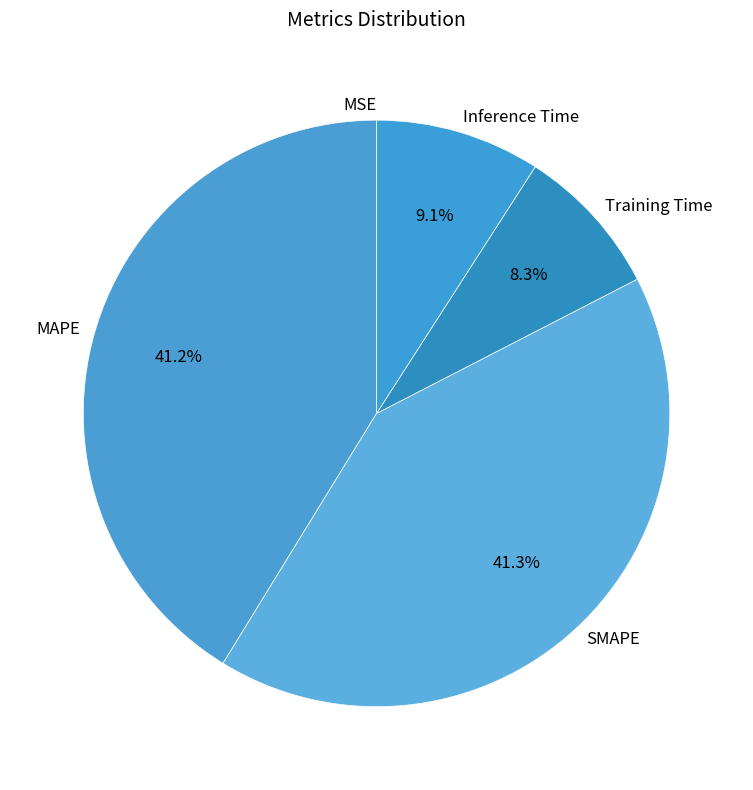

Which has a higher value, Training Time or SMAPE?

SMAPE